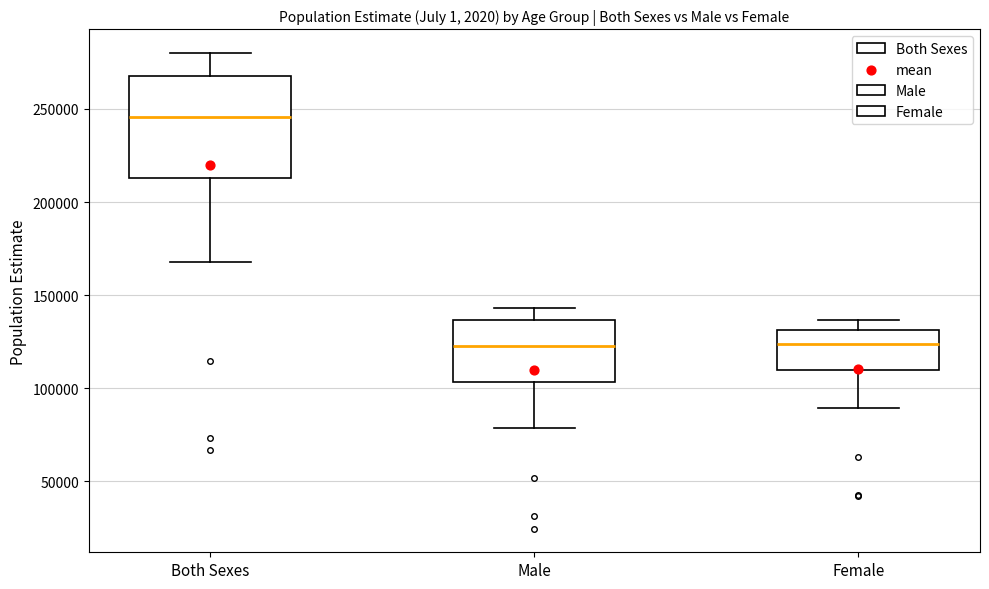

Which box has the highest median line?

Both Sexes